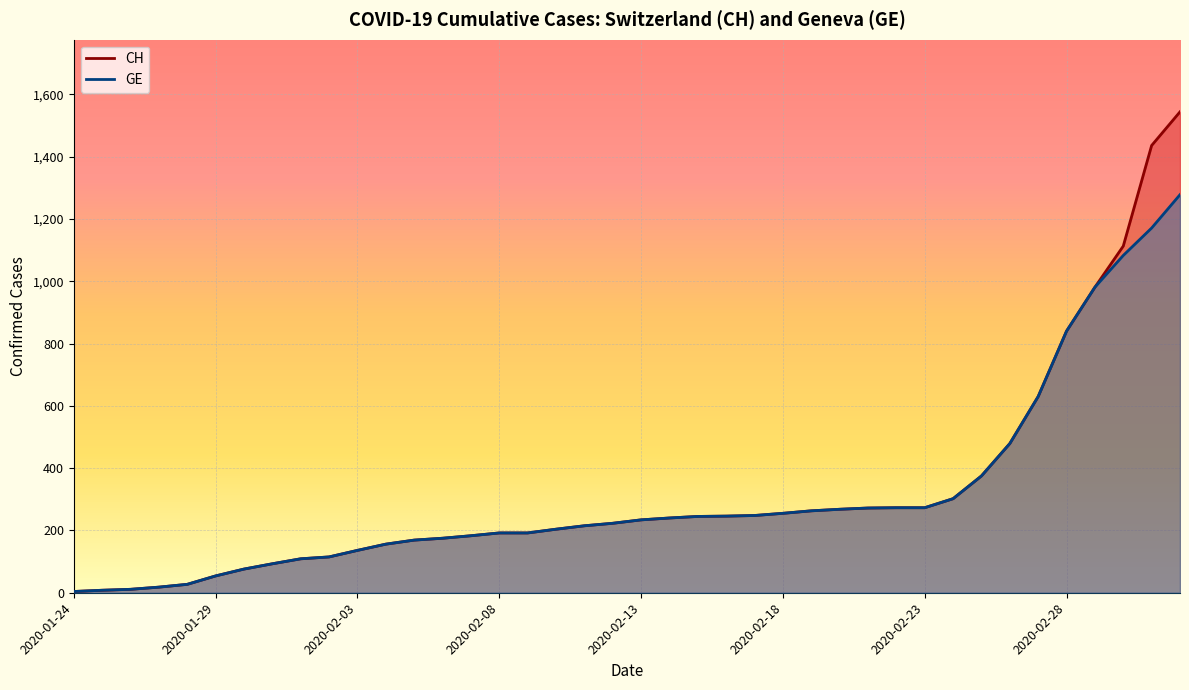

True or false: GE has more than 0 interior local peaks.

False